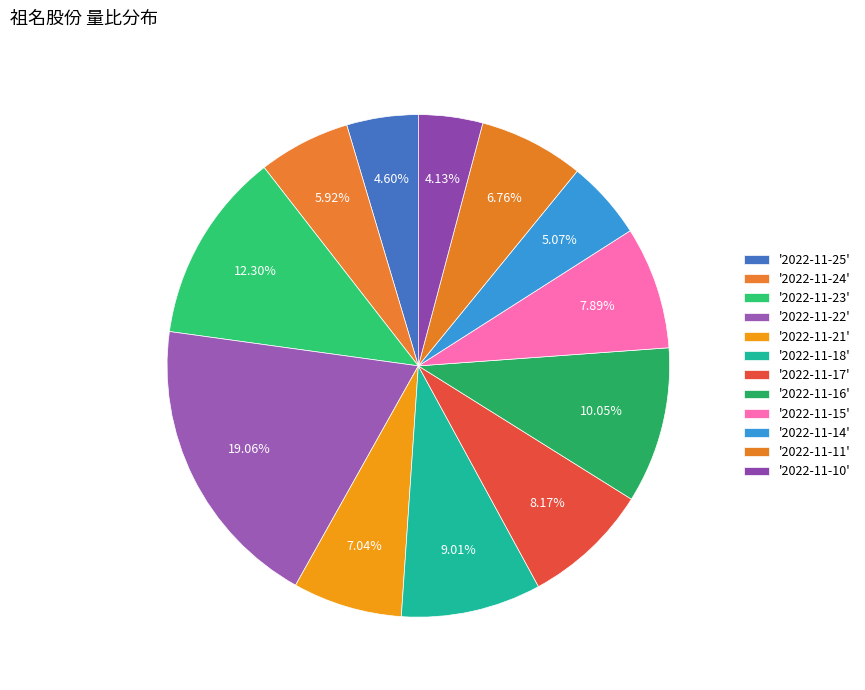

Is there any slice that represents more than half of the pie?

No